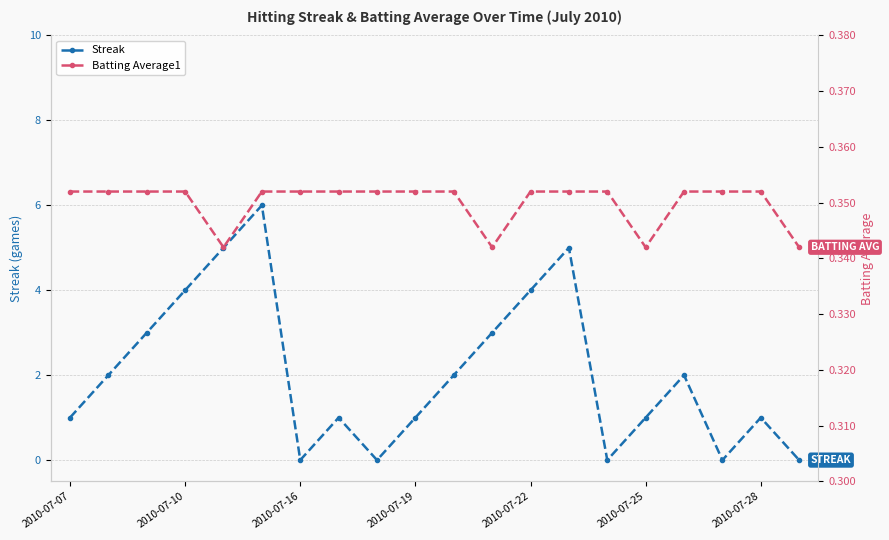

After their last crossing, which series has the higher values: Streak or Batting Average1?

Batting Average1